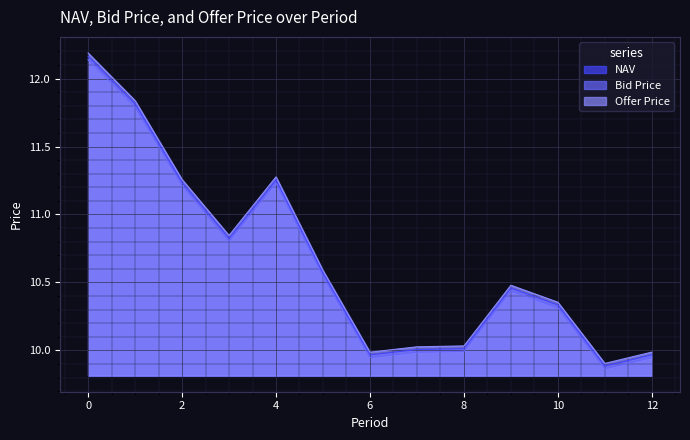

True or false: Offer Price and Bid Price intersect in this chart.

False